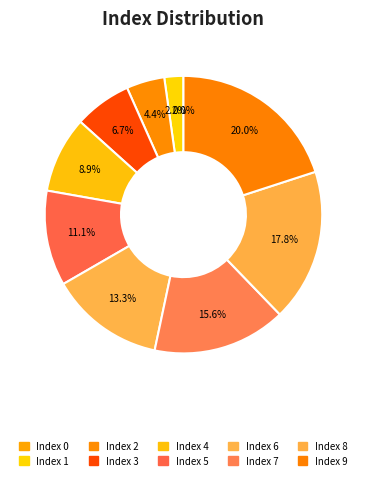

What percentage do 4 and 8 together represent?

26.7%